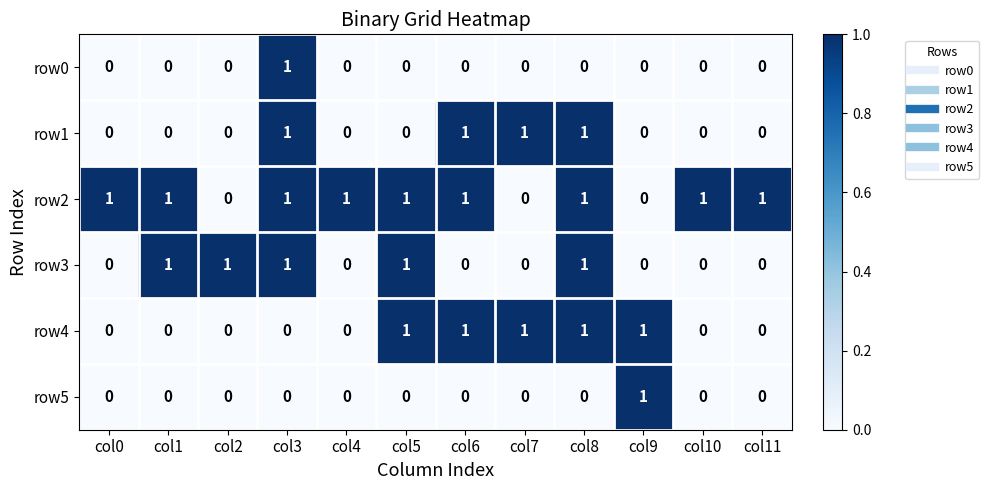

How many row3 values are between 0 and 1?

12